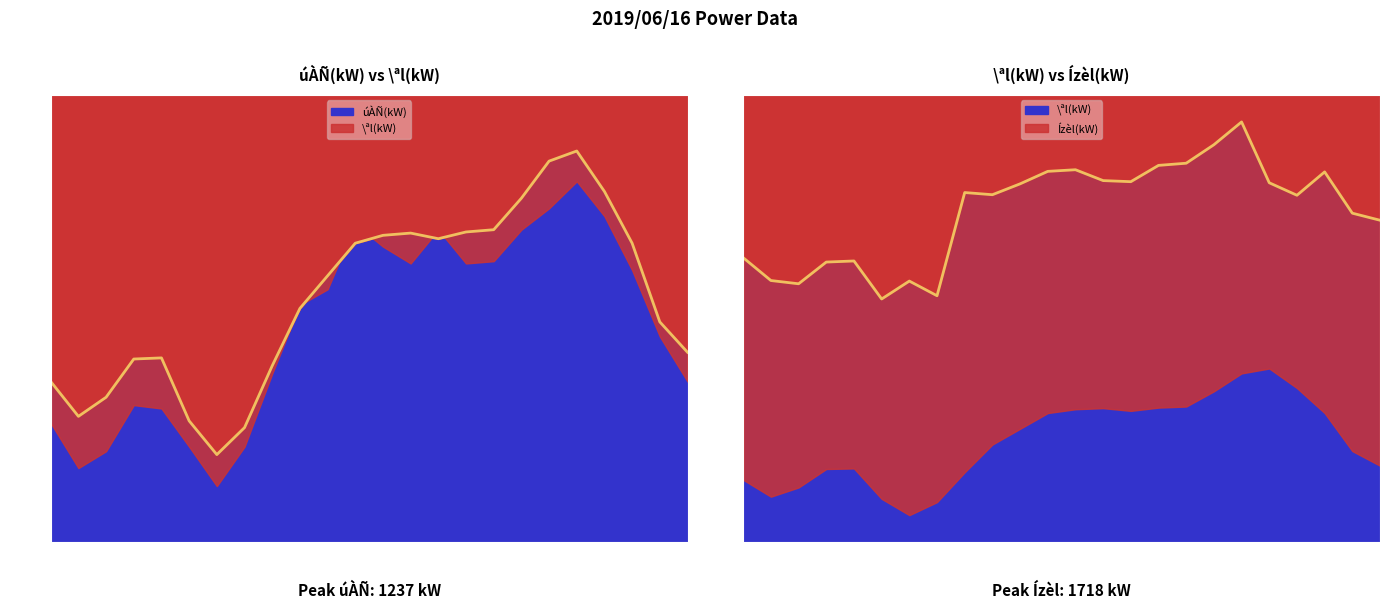

Which series has the largest total across all categories?

Ízèl(kW)